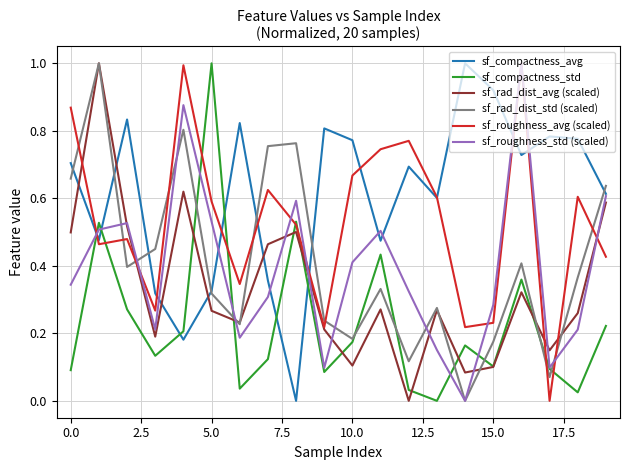

Which series has the largest total across all categories?

sf_compactness_avg